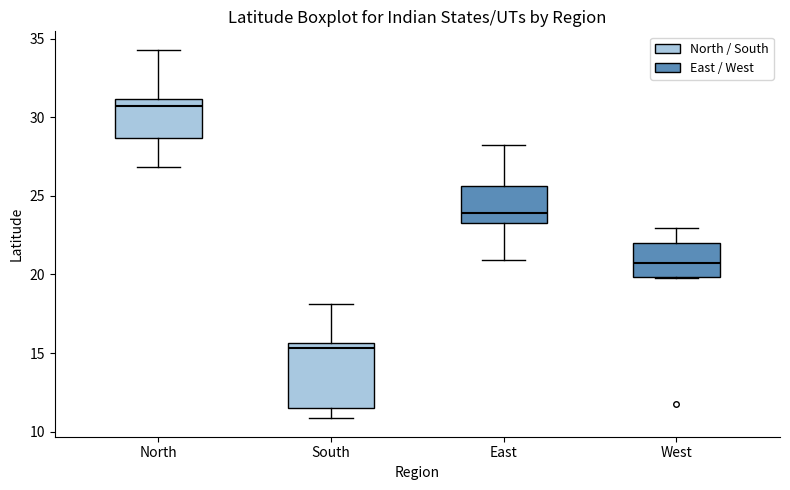

Where is the upper edge of the box for East on the y-axis? The values are not printed on the chart, so give them approximately, as read against the axis.

25.5